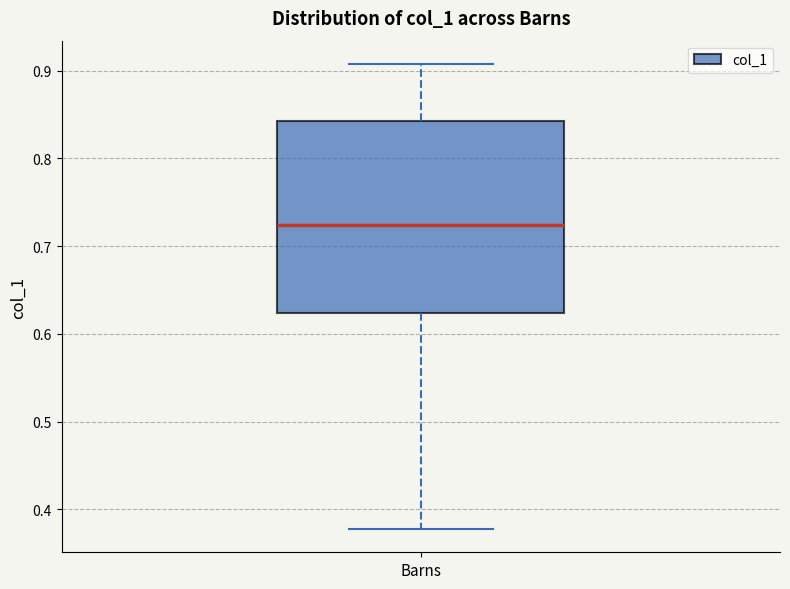

Where does the median line of the box for Barns sit on the y-axis? The values are not printed on the chart, so give them approximately, as read against the axis.

0.72